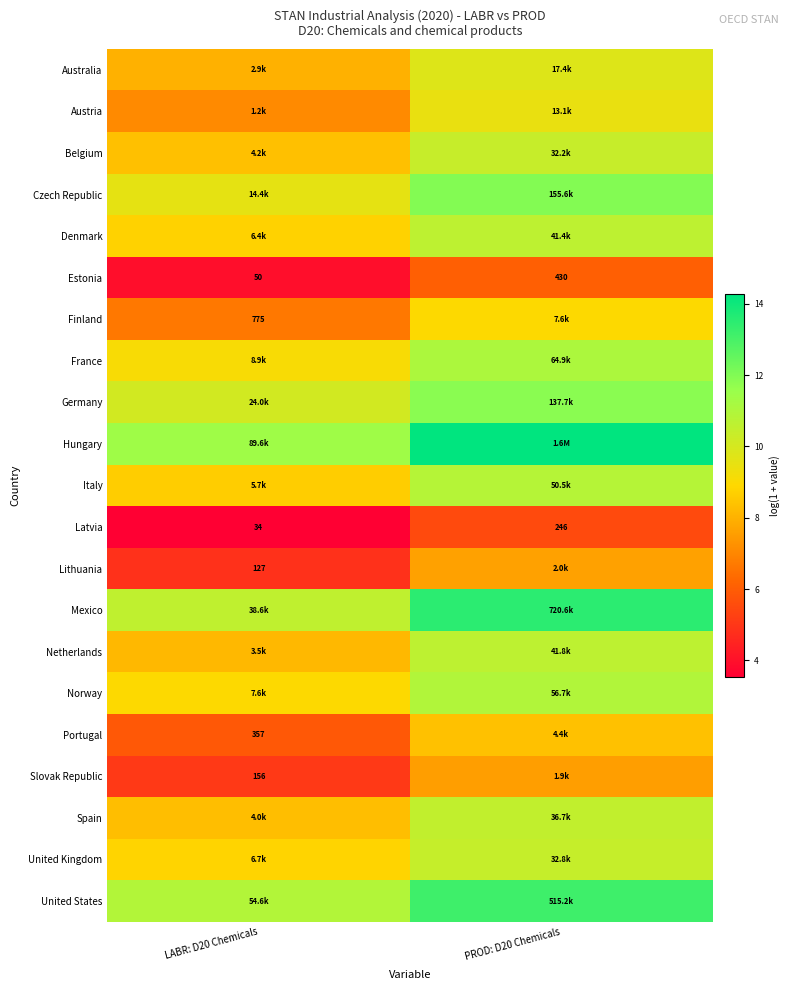

At LABR: D20 Chemicals, list the series in order from smallest to largest.

Latvia, Estonia, Lithuania, Slovak Republic, Portugal, Finland, Austria, Australia, Netherlands, Spain, Belgium, Italy, Denmark, United Kingdom, Norway, France, Czech Republic, Germany, Mexico, United States, Hungary